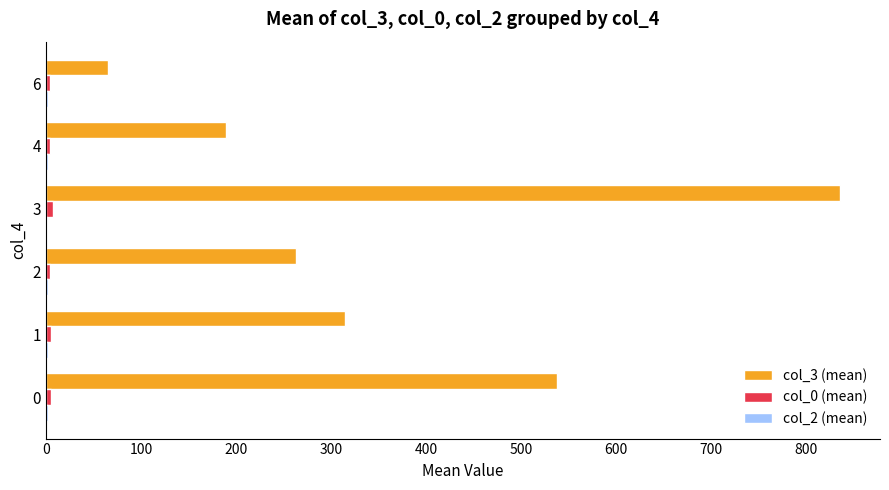

At which category is the sum across all series the highest?

3